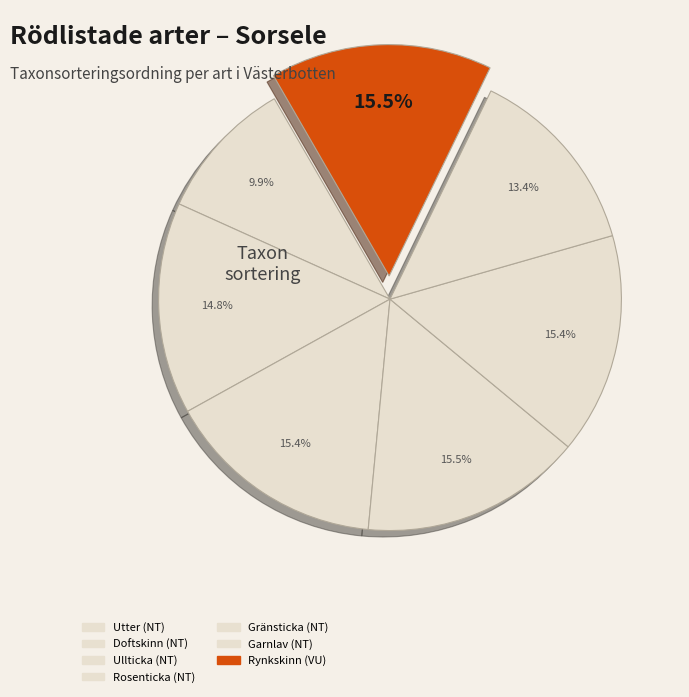

Is it true that Ullticka is 15% of the pie?

True